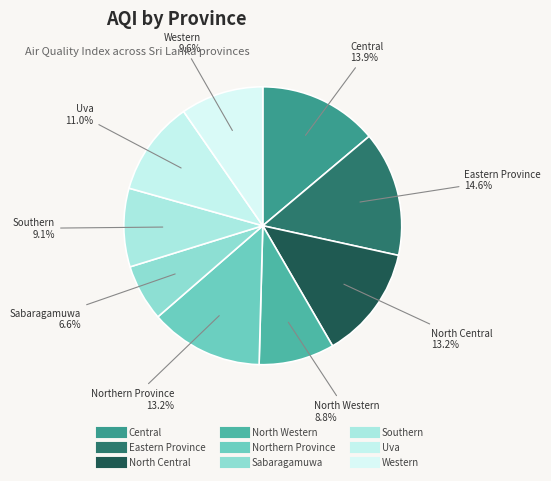

Which slice is the smallest?

Sabaragamuwa